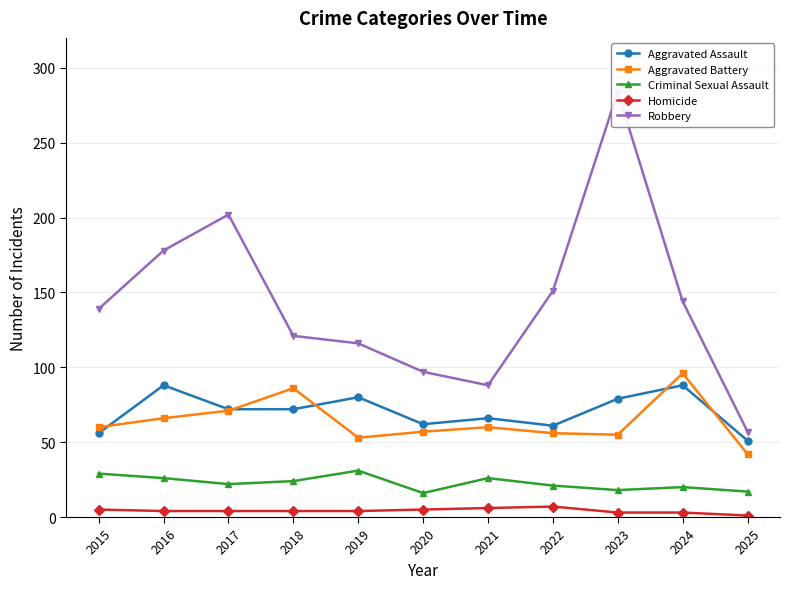

At which category does Criminal Sexual Assault reach its first local valley?

2017